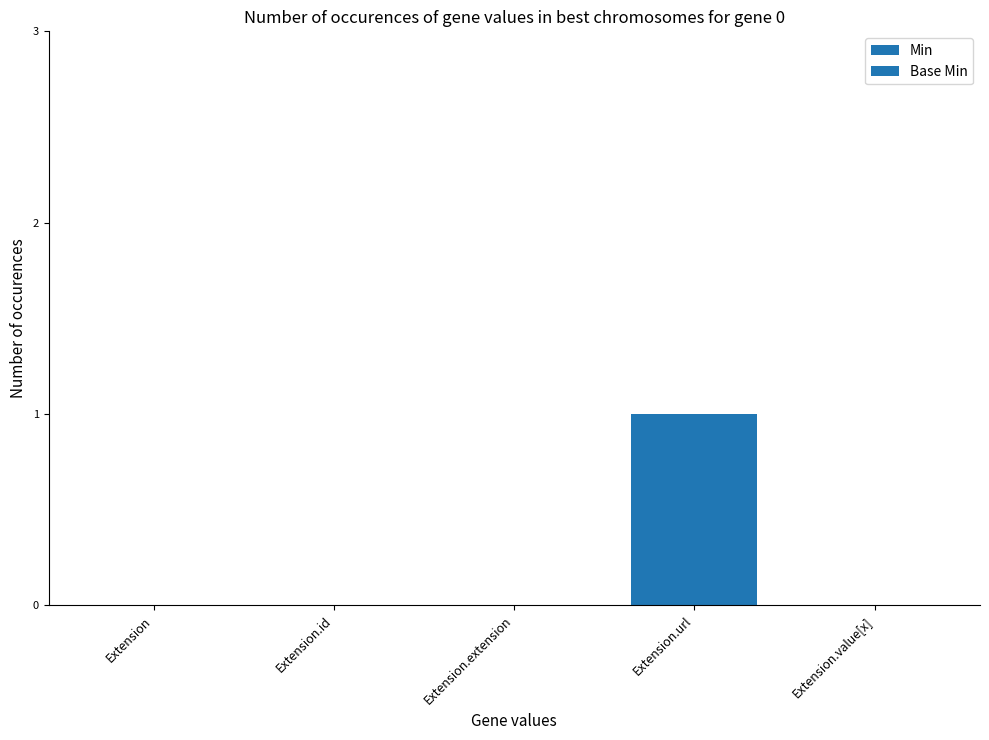

How many categories are shown in the chart?

5